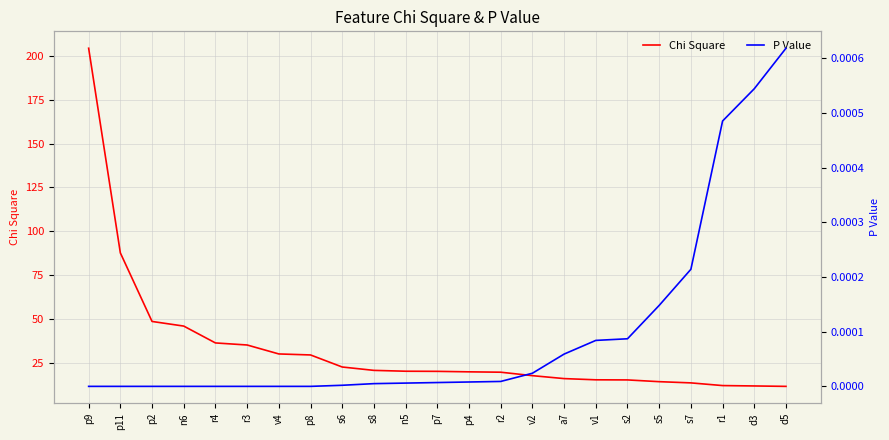

What is the label of the 15th point from the right?

s6